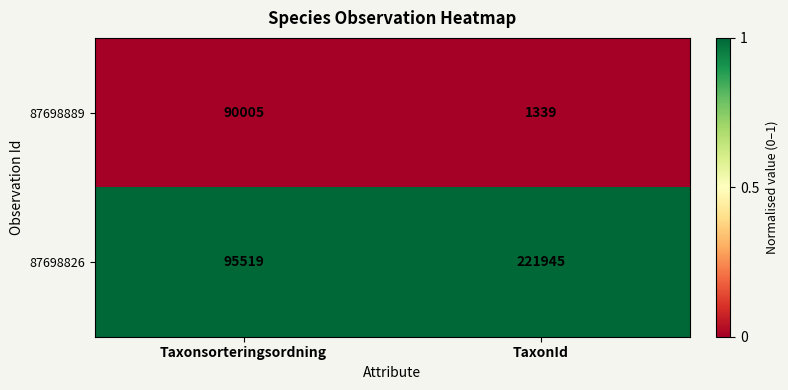

What is the maximum value for 87698889?

90005